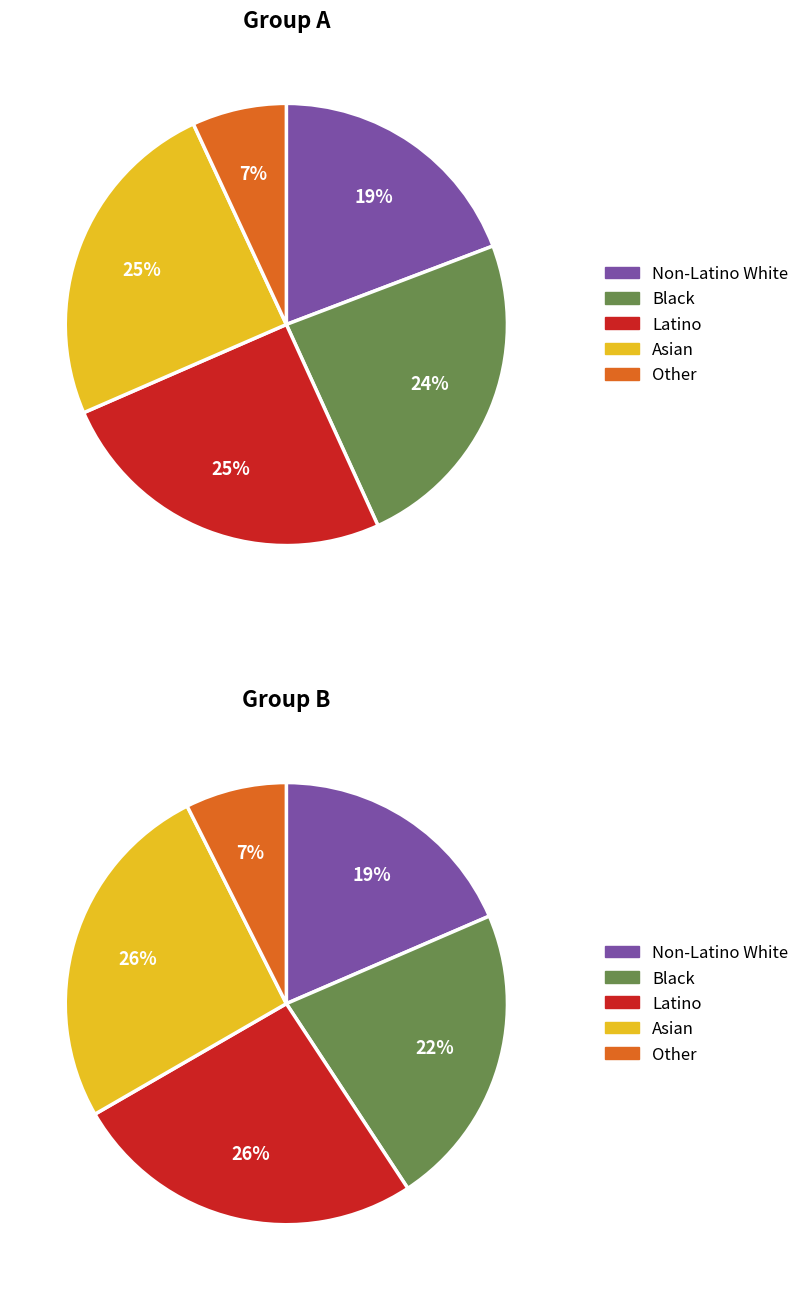

Is there a majority slice in this chart?

No